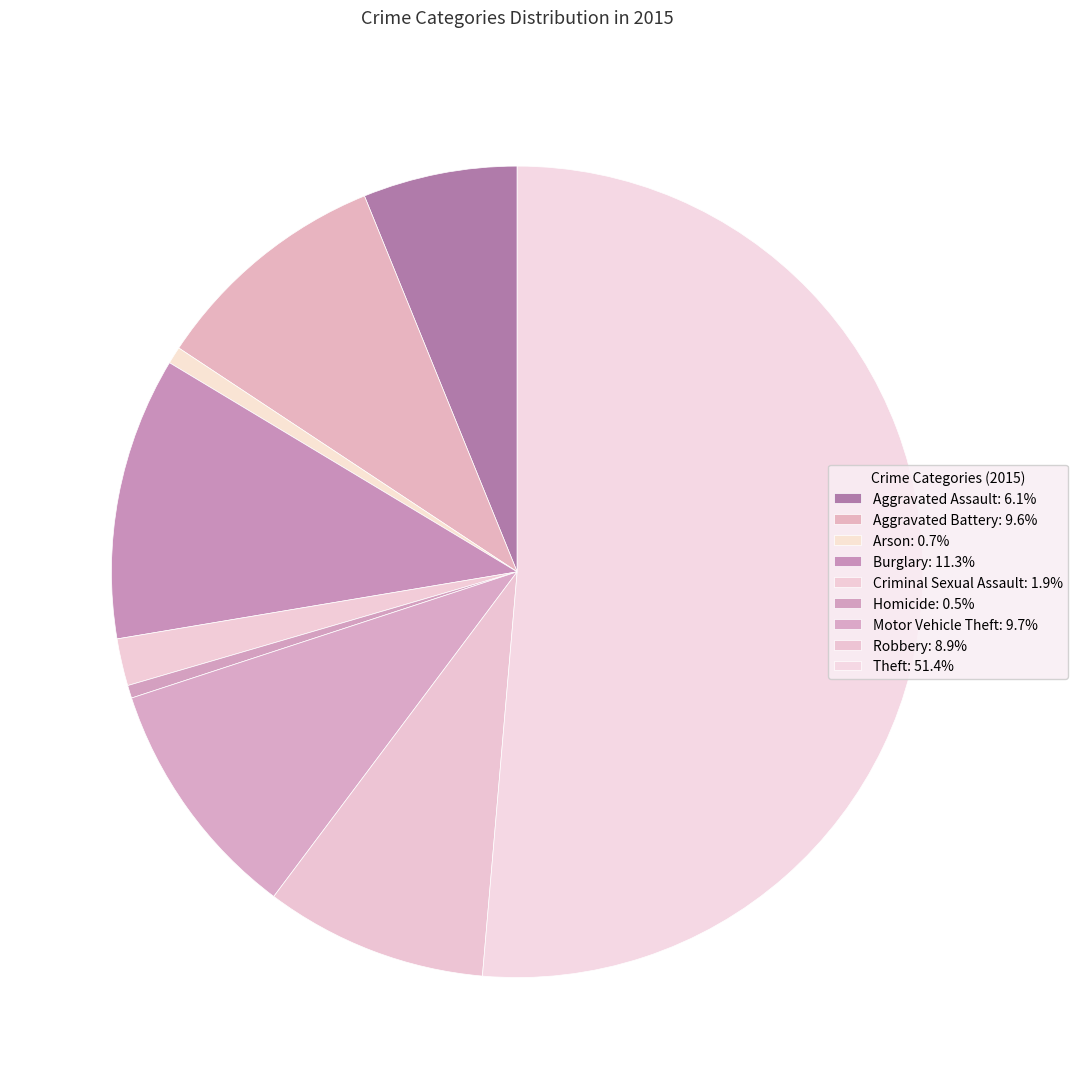

Is it true that Motor Vehicle Theft is 1% of the pie?

False